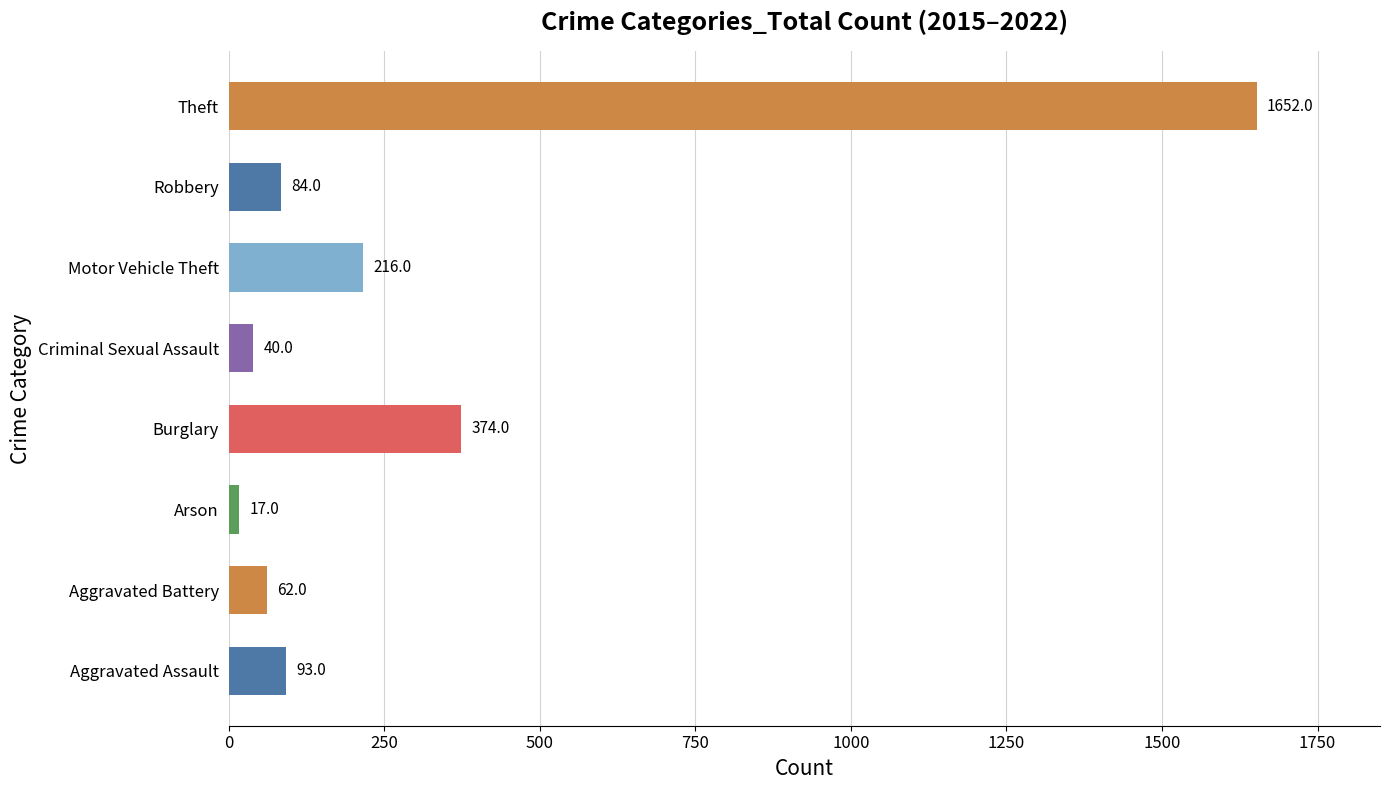

What is the smallest value displayed?

17